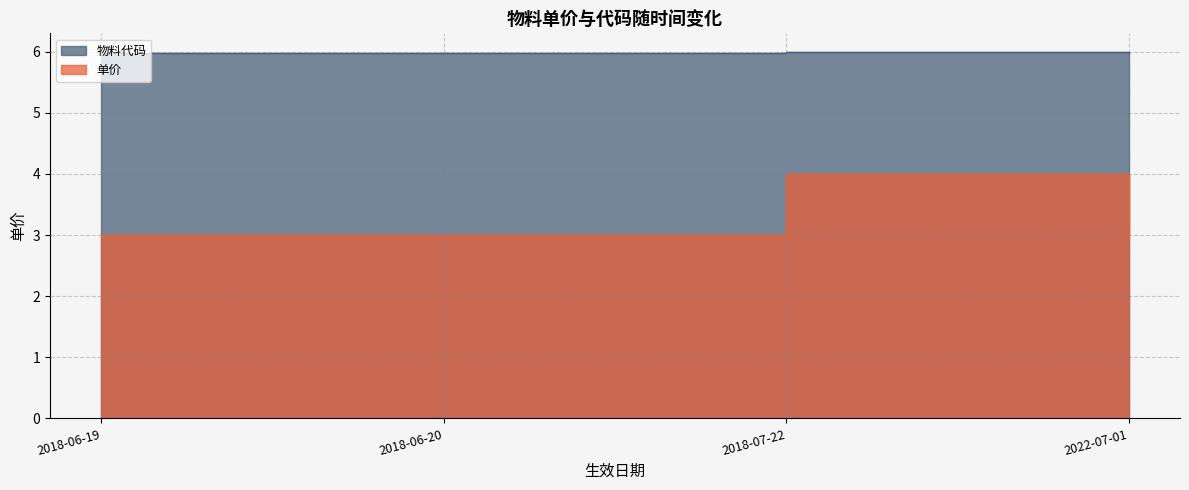

True or false: 物料代码 and 单价 intersect in this chart.

False